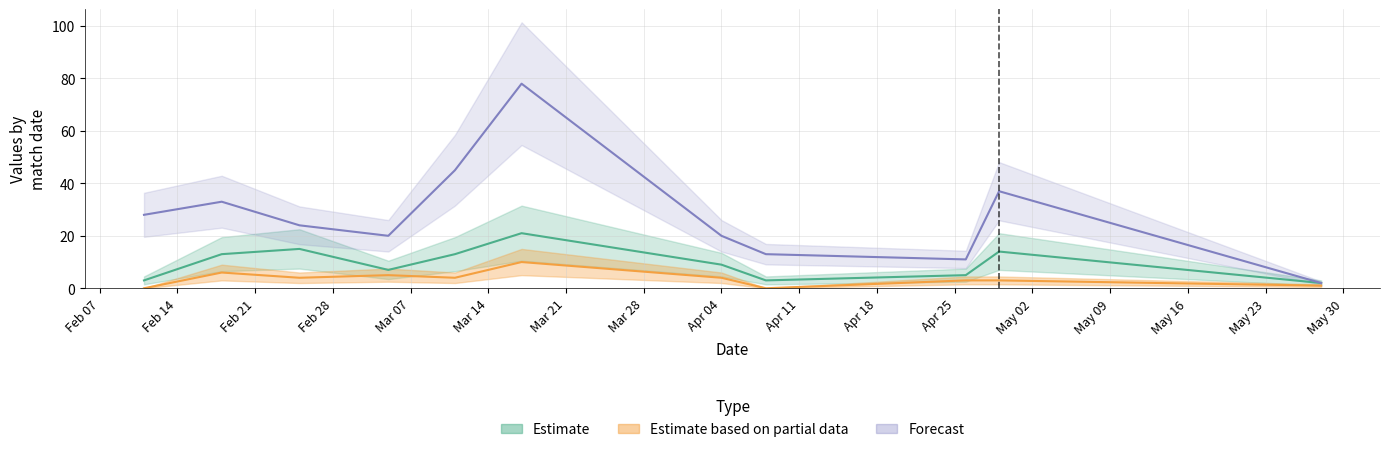

What is the total value across all series at 2023-03-11?

62